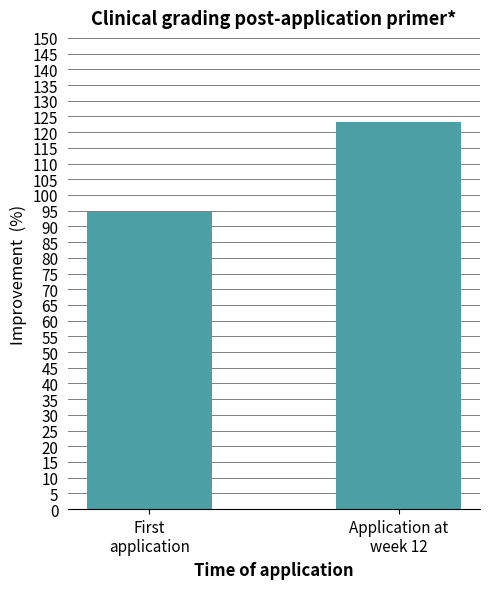

Reading left to right, extract all data points from this chart.

94.5	123.1